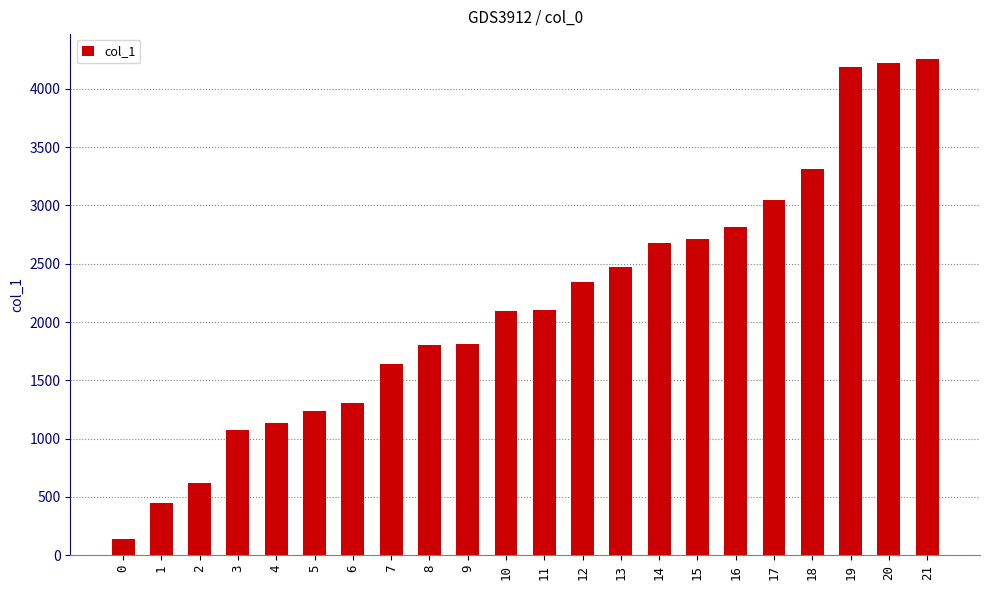

What is the difference between the maximum and minimum values?

4116